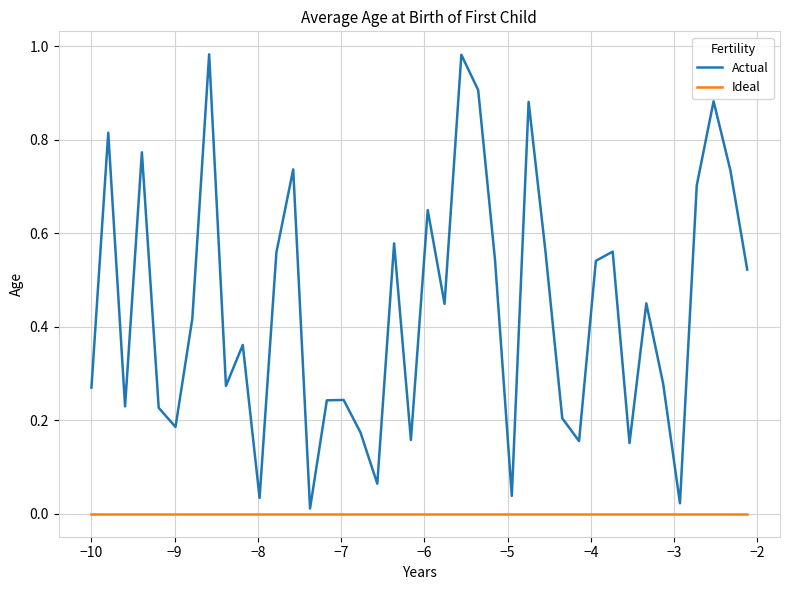

Rank the series by their maximum value, from highest to lowest.

Actual, Ideal